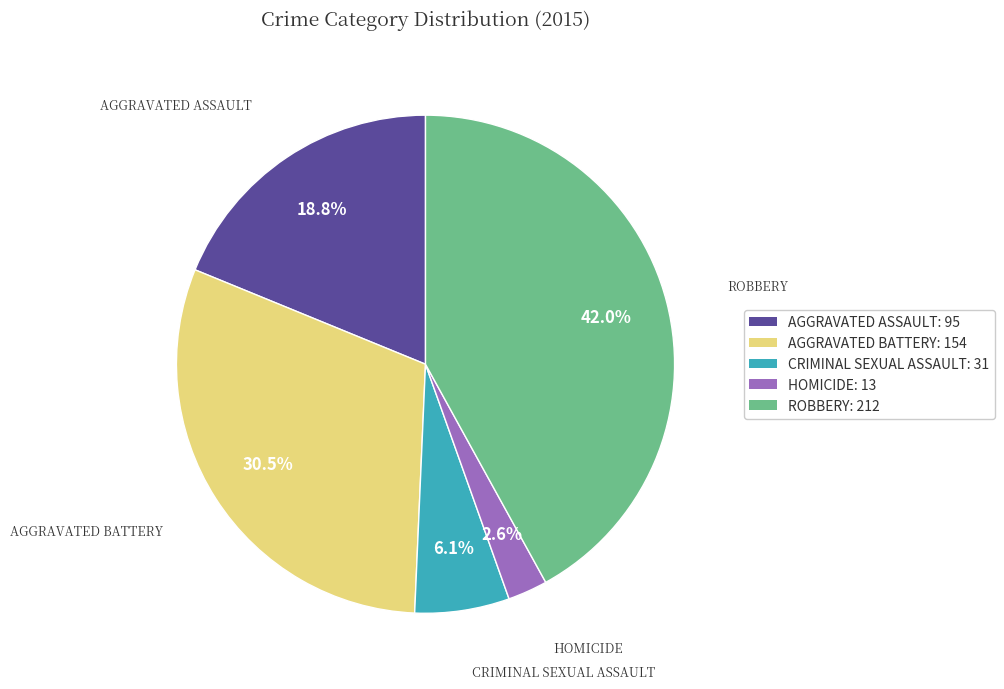

Rank the categories by value from highest to lowest.

ROBBERY: 212, AGGRAVATED BATTERY: 154, AGGRAVATED ASSAULT: 95, CRIMINAL SEXUAL ASSAULT: 31, HOMICIDE: 13